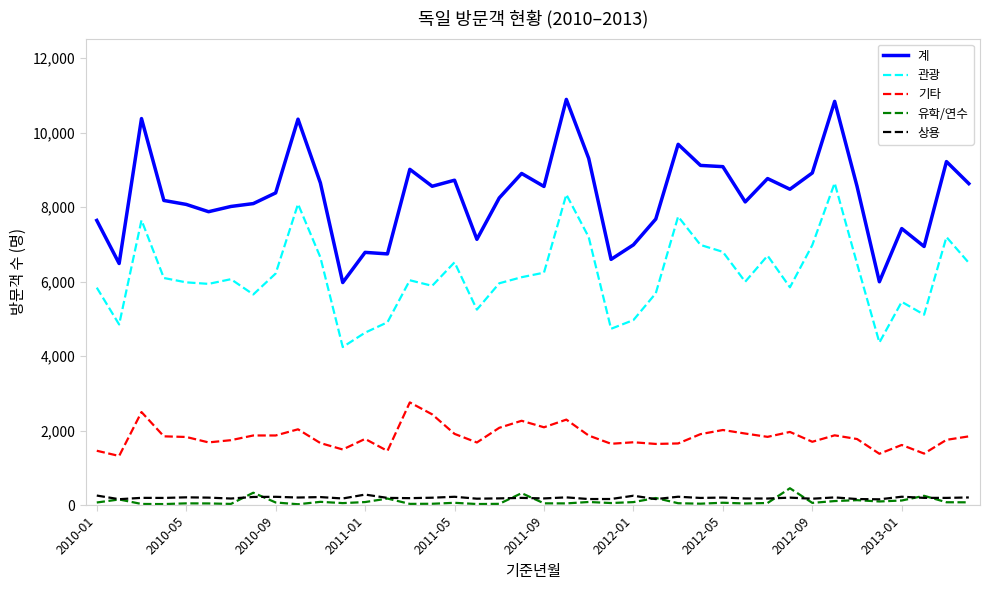

What is the highest value of the 상용 series?

281